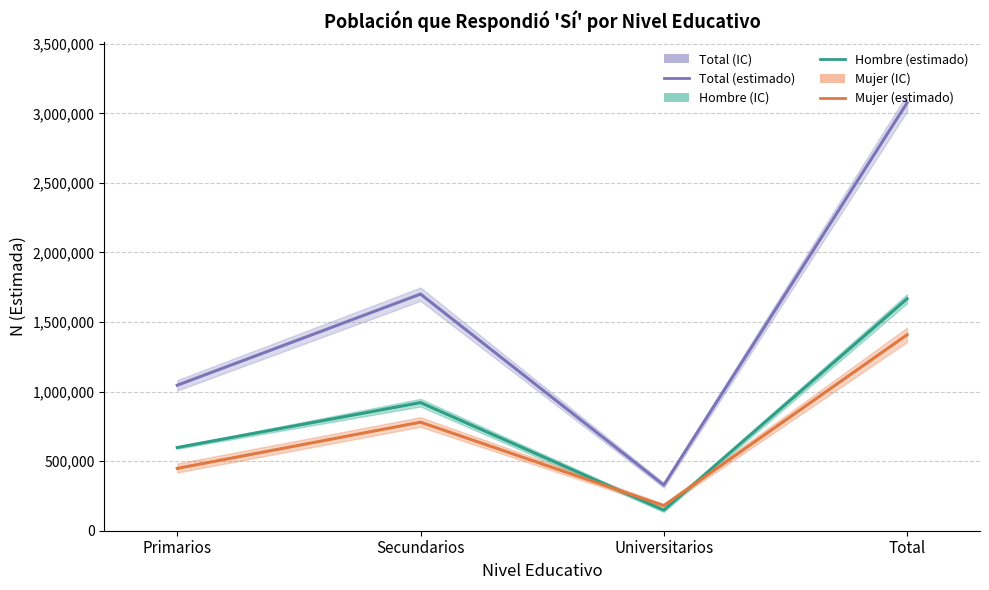

At which category does Hombre (estimado) reach its first local valley?

Universitarios